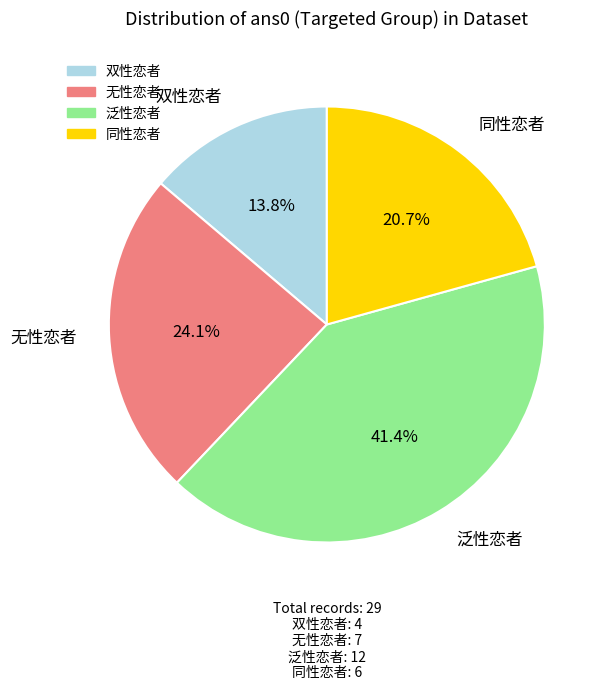

Rank the categories by value from highest to lowest.

泛性恋者, 无性恋者, 同性恋者, 双性恋者